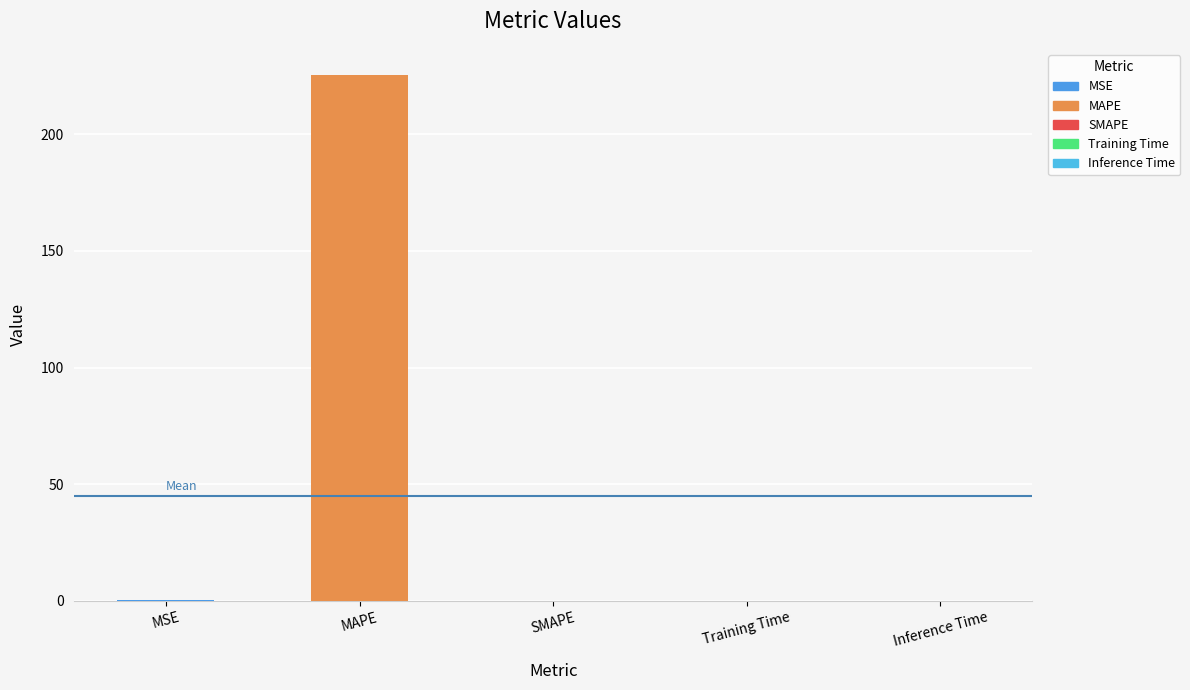

True or false: the data shows 0.0 at Training Time.

True